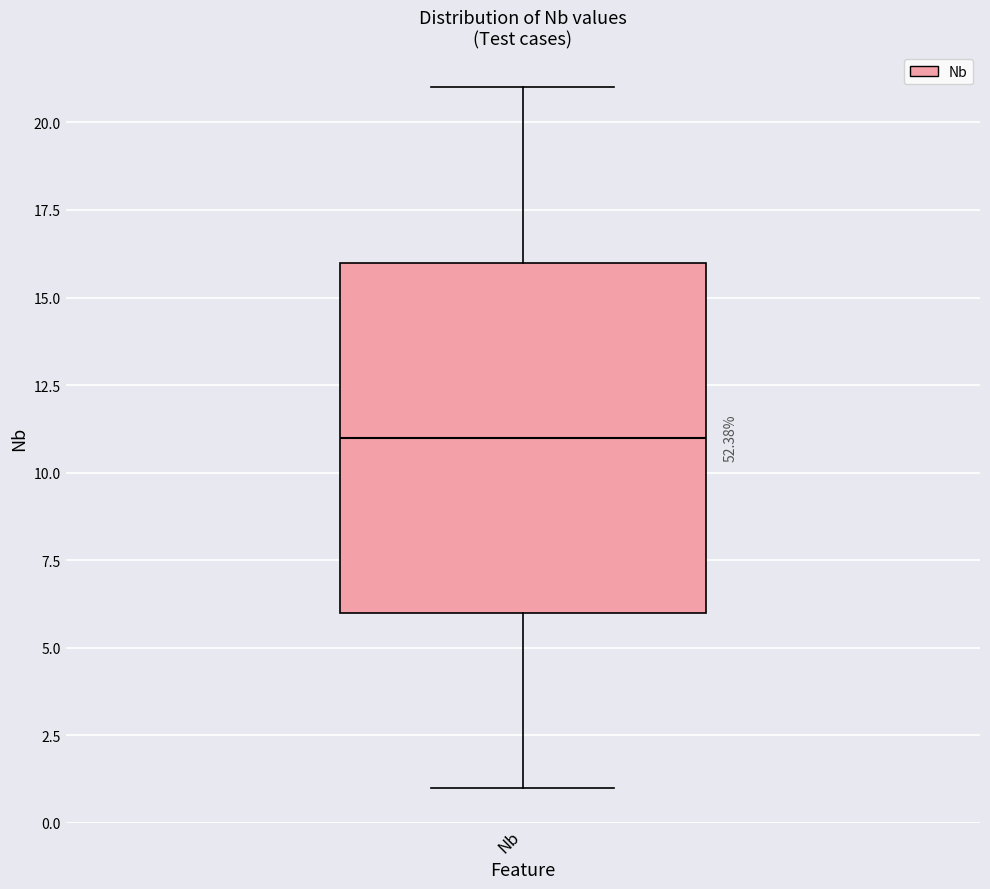

Transcribe this box plot: give where the median line is, the range the box spans, and where the two whiskers end, as read against the y-axis. The values are not printed on the chart, so give them approximately, as read against the axis.

median 11, box 6 to 16, whiskers 1 to 21